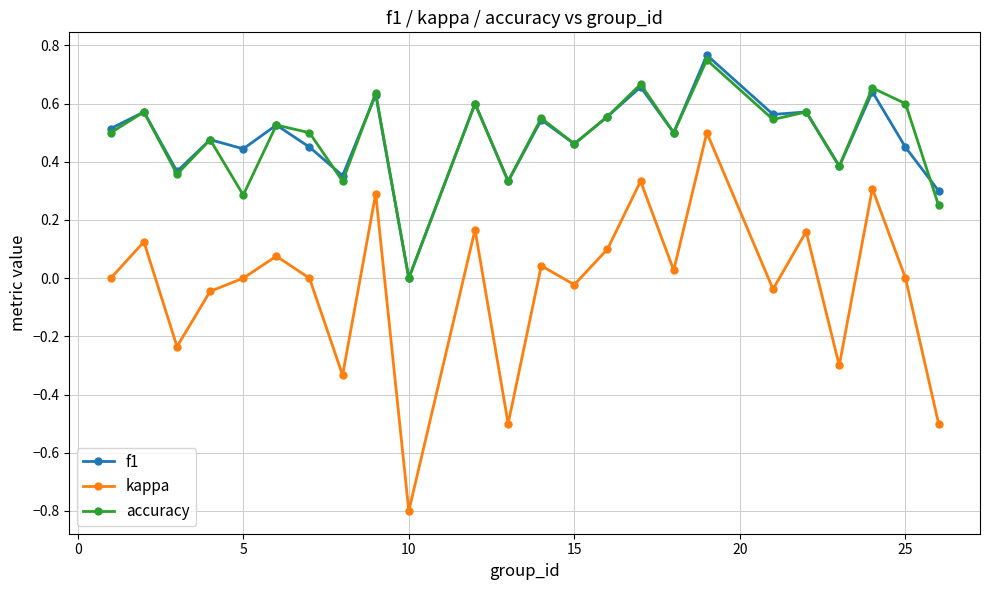

Which series has the widest spread of values?

kappa